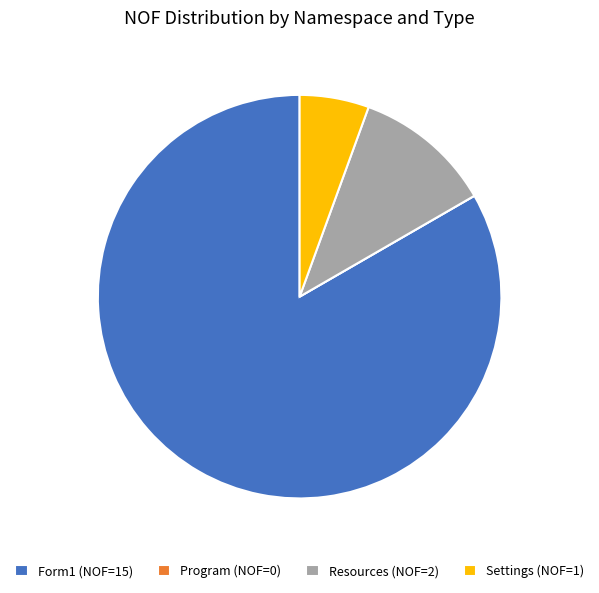

Is Form1 (NOF=15) the majority of the pie?

Yes